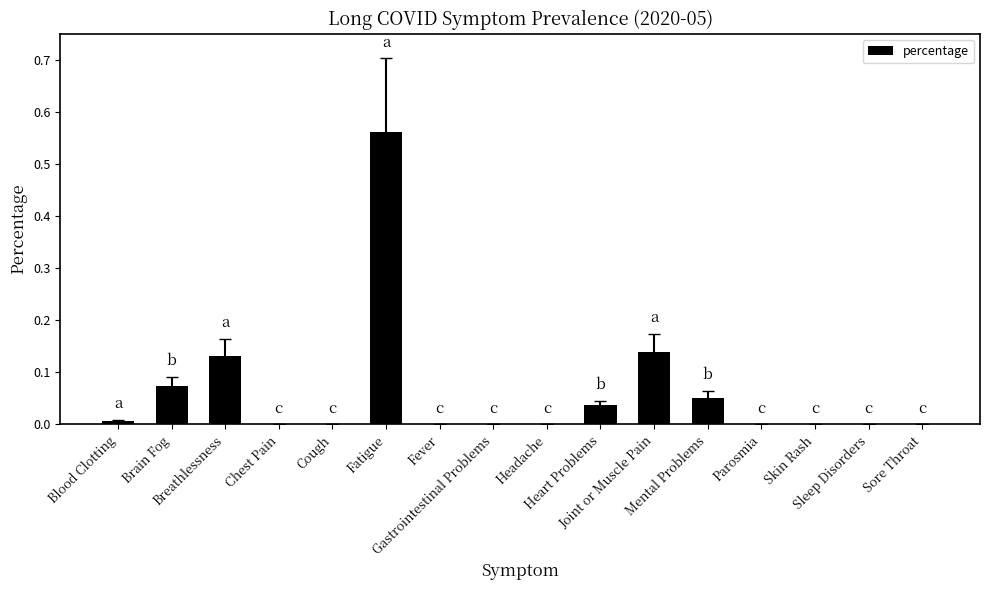

What is the sum of all values?

1.0